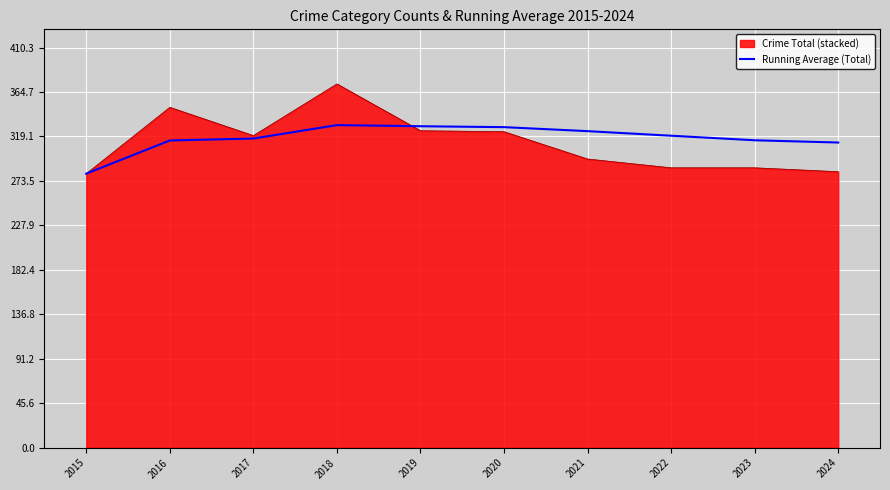

Rank the series by their maximum value, from highest to lowest.

Crime Total (stacked), Running Average (Total)